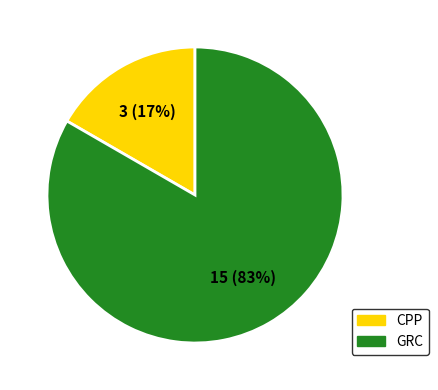

Does any single category account for the majority?

Yes